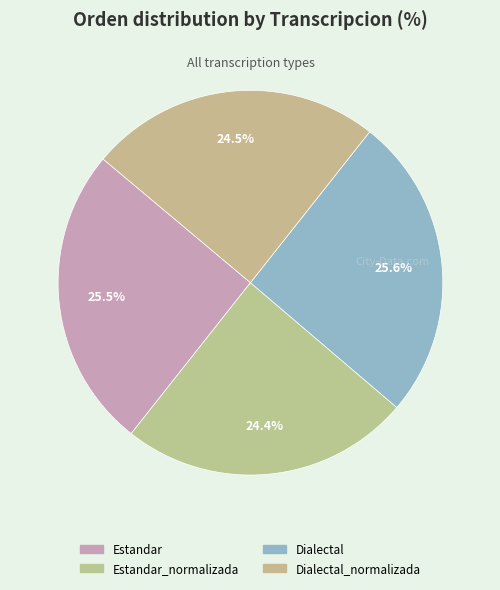

How many segments does this pie chart have?

4